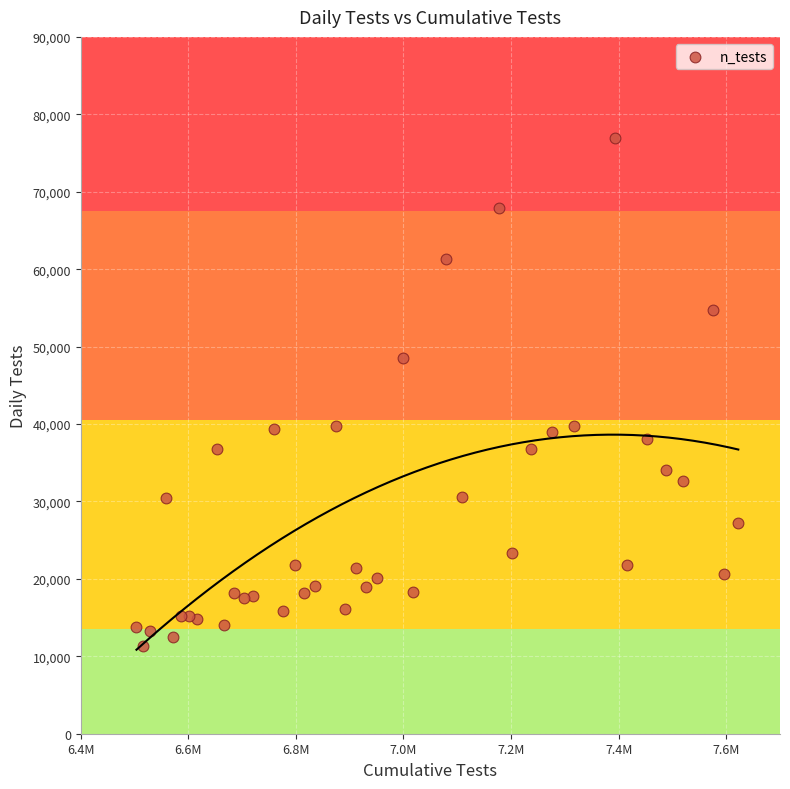

What is the range of X values (max minus min)?

1118925